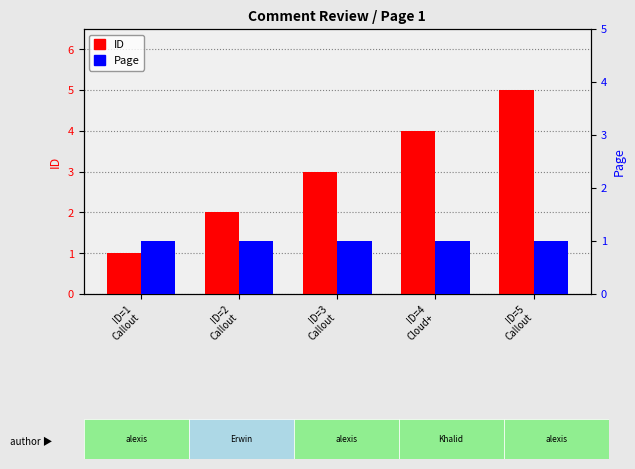

What is the average value of the ID series?

3